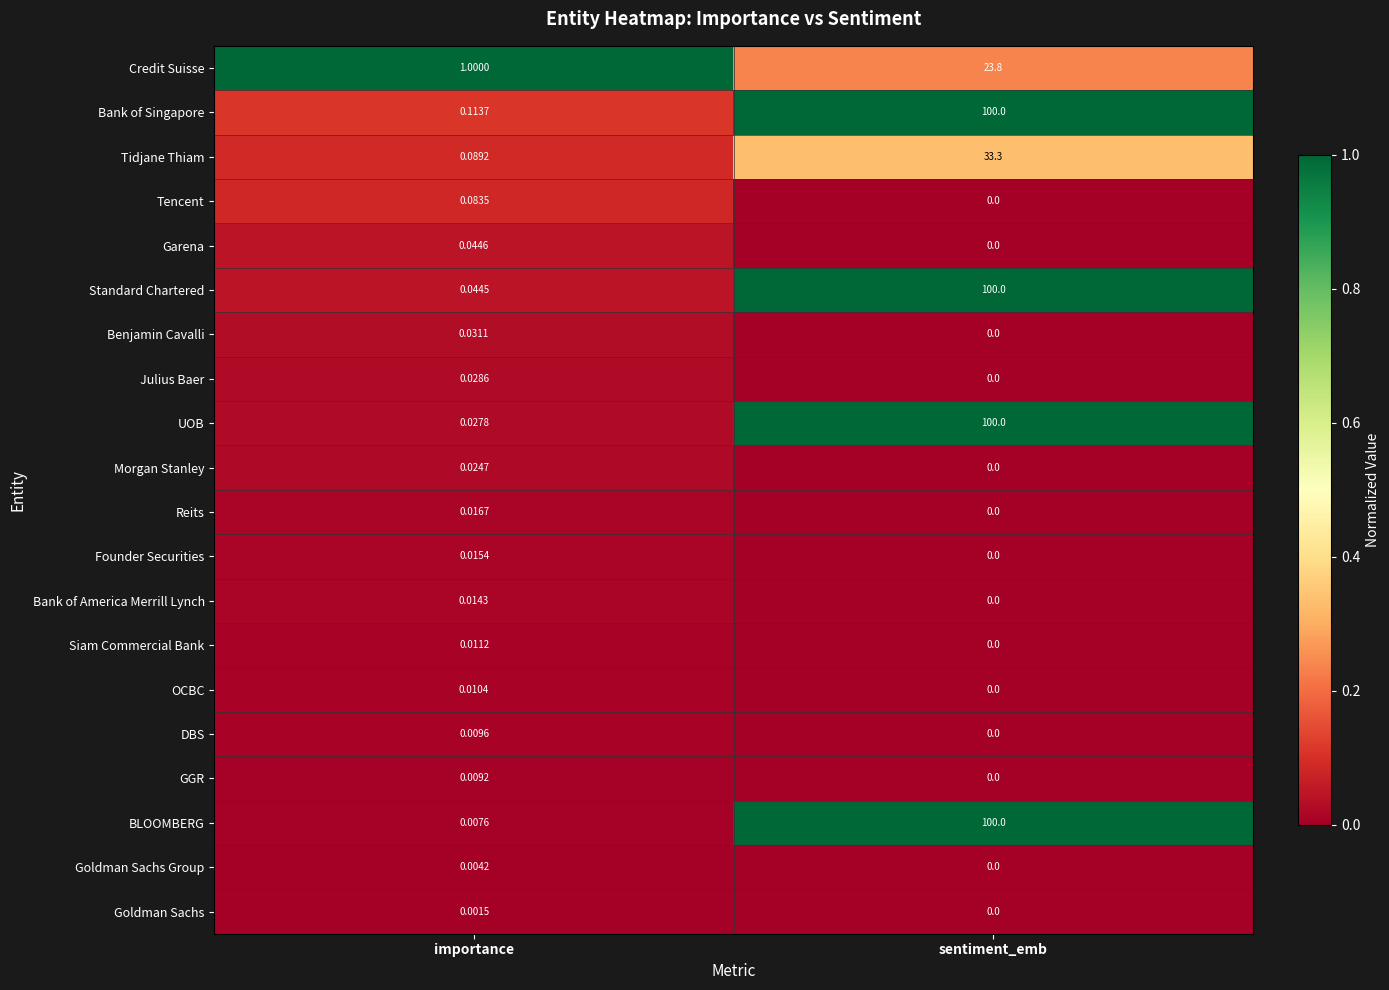

Where is DBS nearest to the value 0?

sentiment_emb